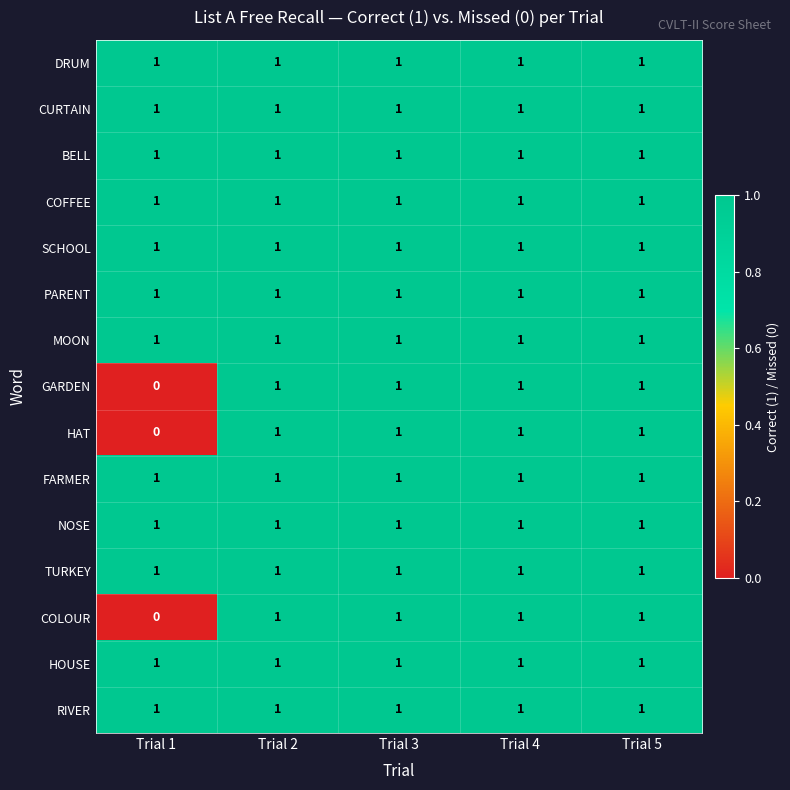

What is the total value across all series at Trial 3?

15